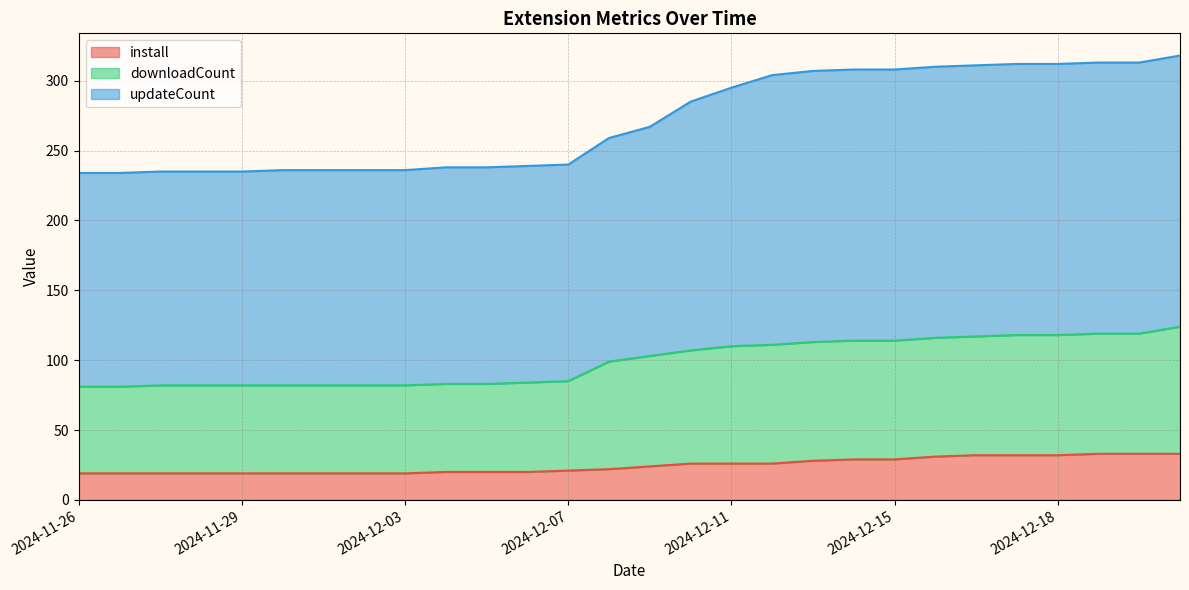

Does the chart display data point markers on the line(s)?

No